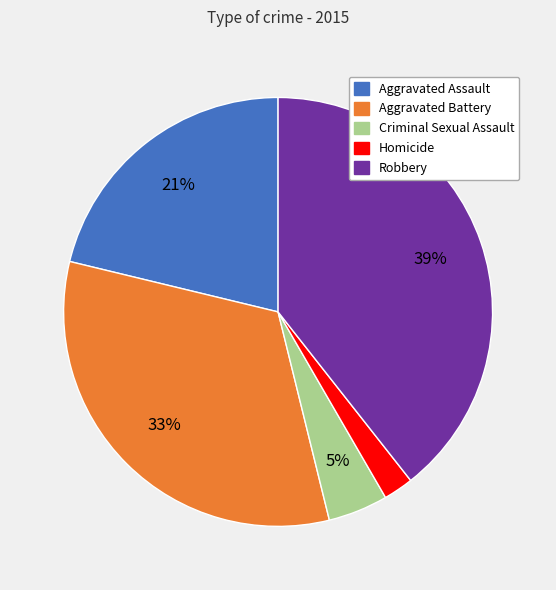

The Criminal Sexual Assault slice represents 5% of the pie. True or false?

True